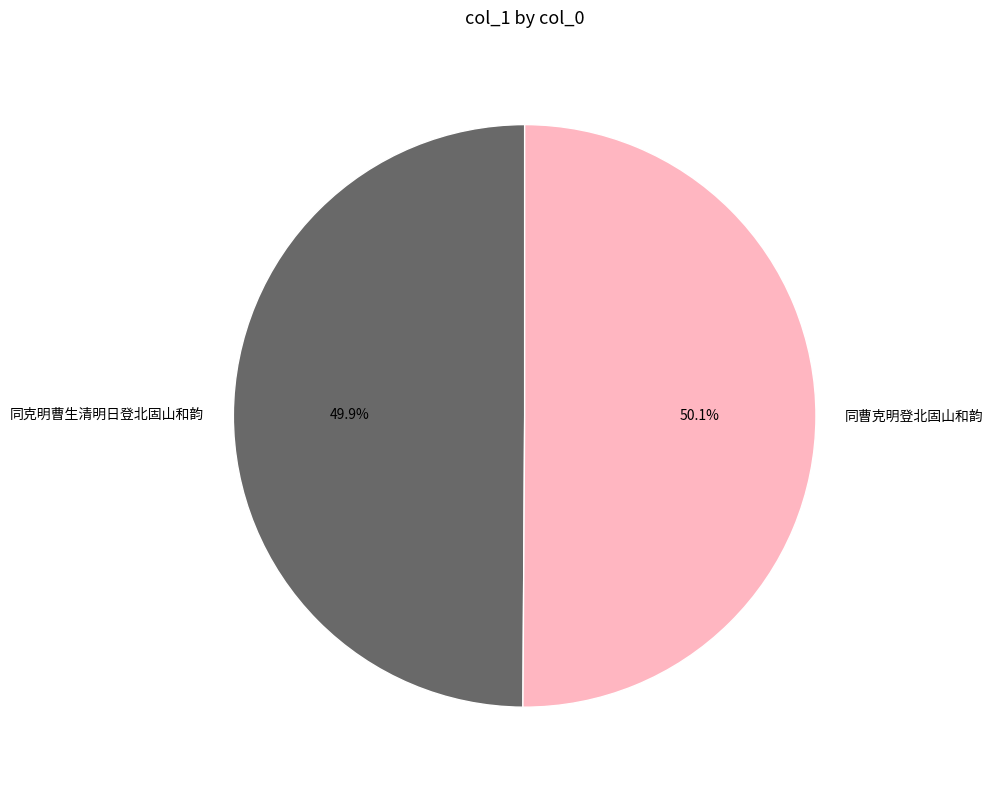

Does any single category account for the majority?

Yes